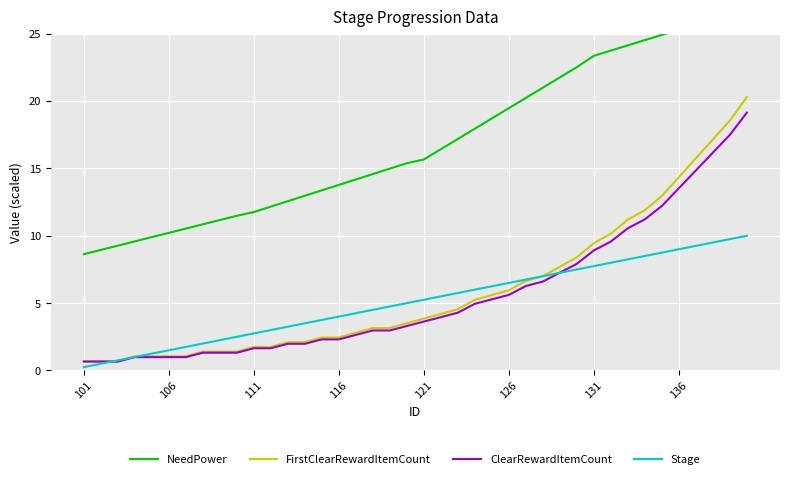

At how many categories does at least one series exceed 2?

40